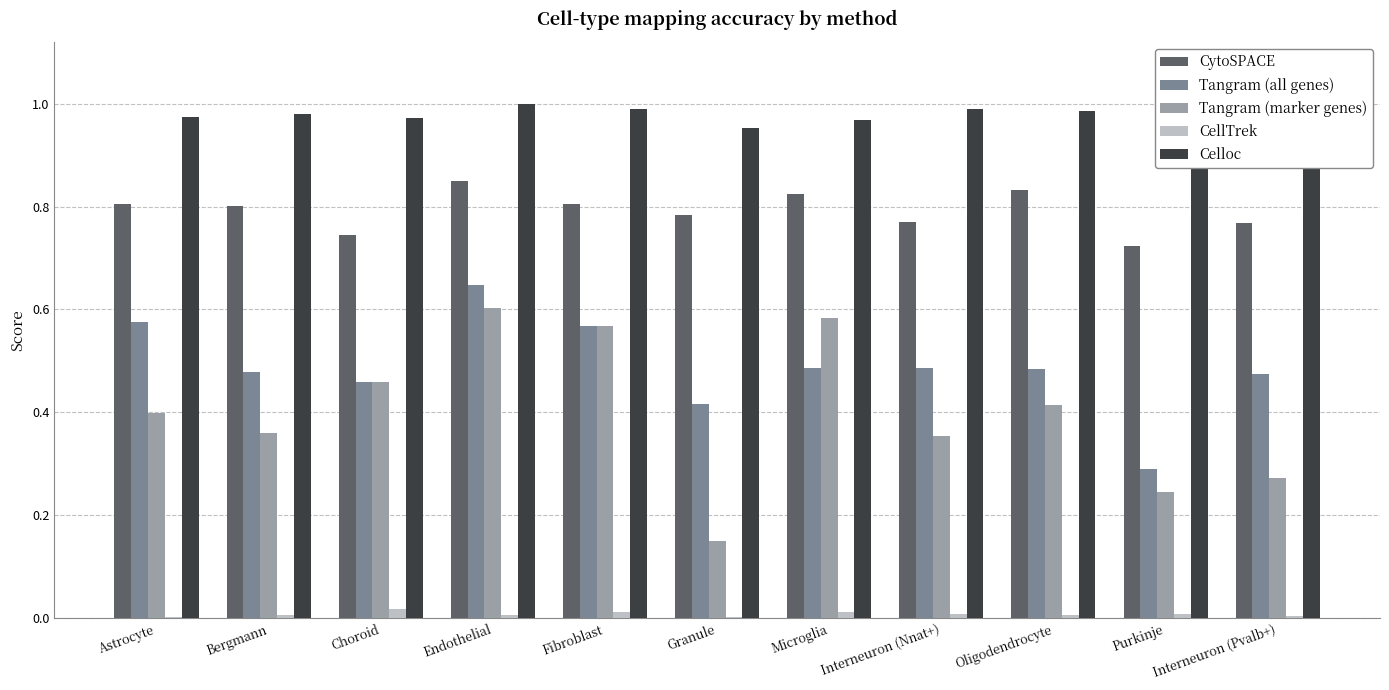

List the series in order of their peak value, highest first.

Celloc, CytoSPACE, Tangram (all genes), Tangram (marker genes), CellTrek